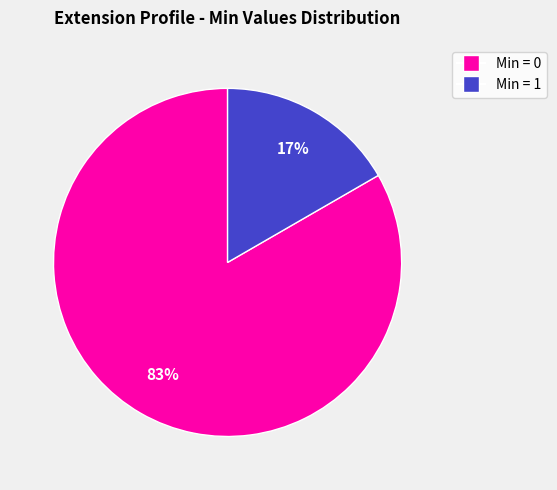

To the nearest percent, what is the average slice percentage?

50%